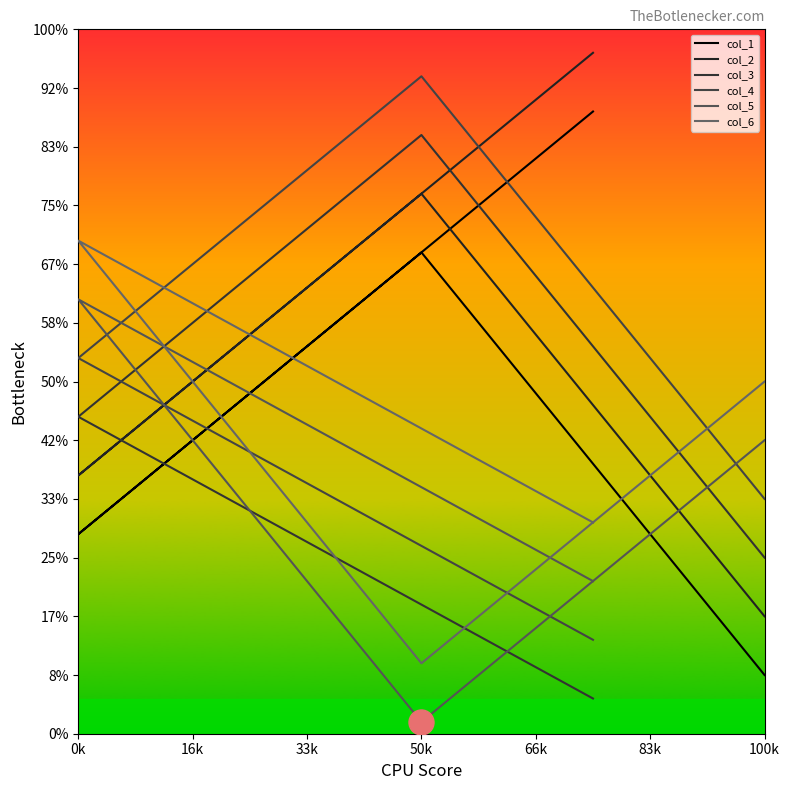

The value of col_3 at 50k is 1743. True or false?

False